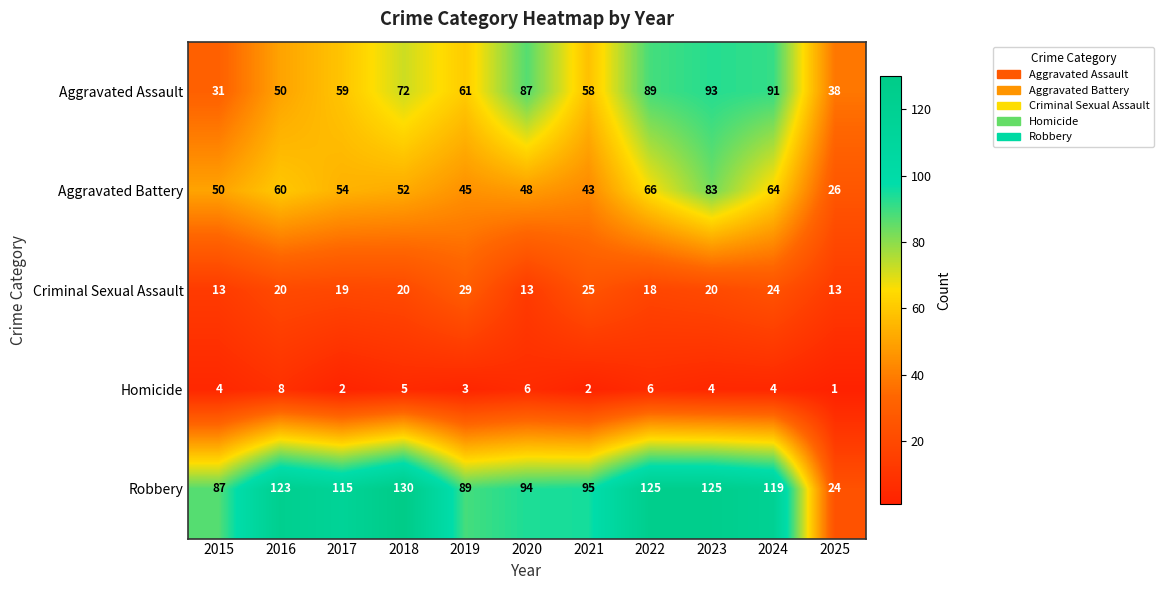

True or false: Homicide has a value of 3 at 2017.

False